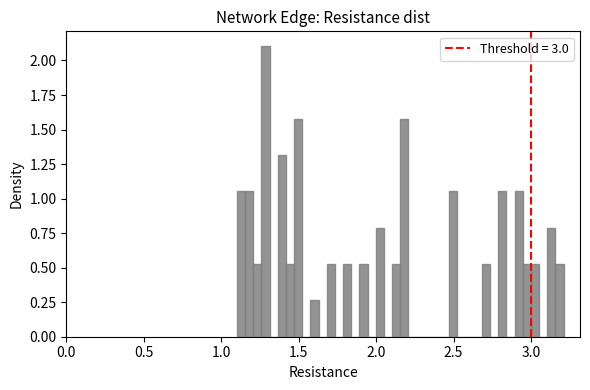

Read against the x-axis, roughly where is the centre of the tallest bar?

1.30